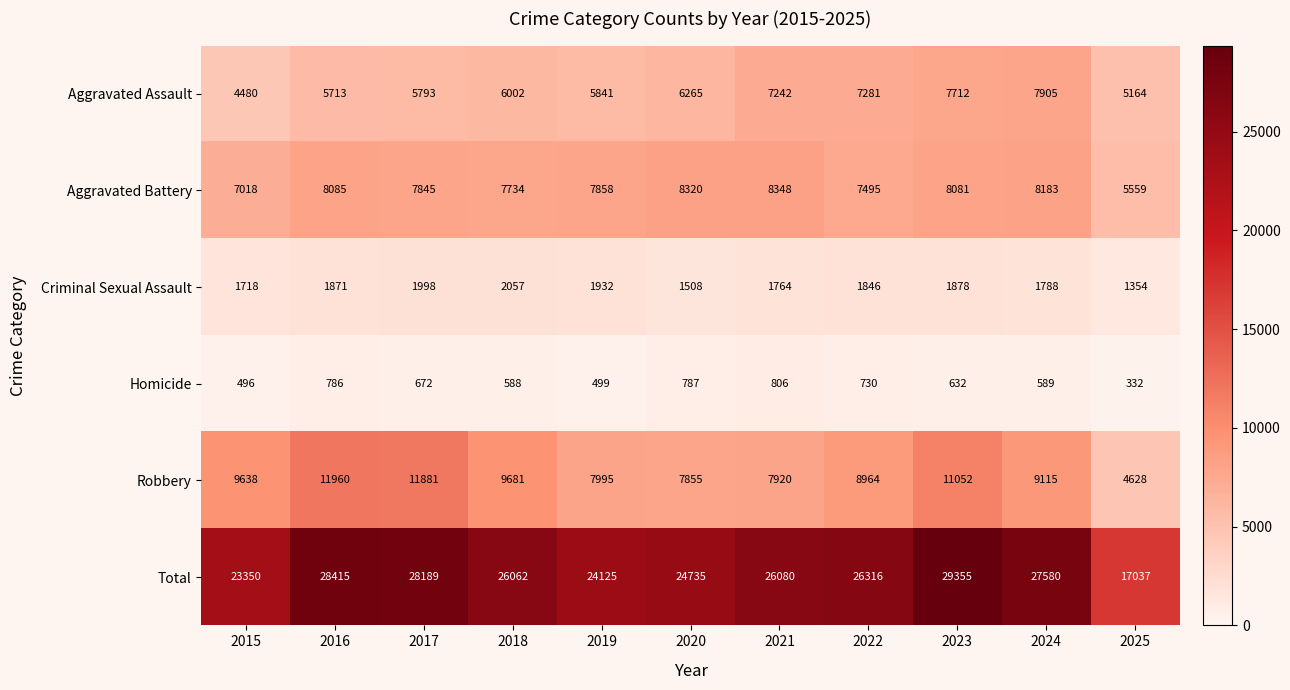

What is the average value of the Total series?

25568